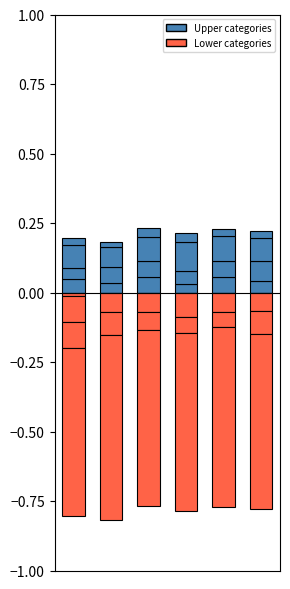

List the series in order of their overall mean, lowest first.

neg_0, pos_0